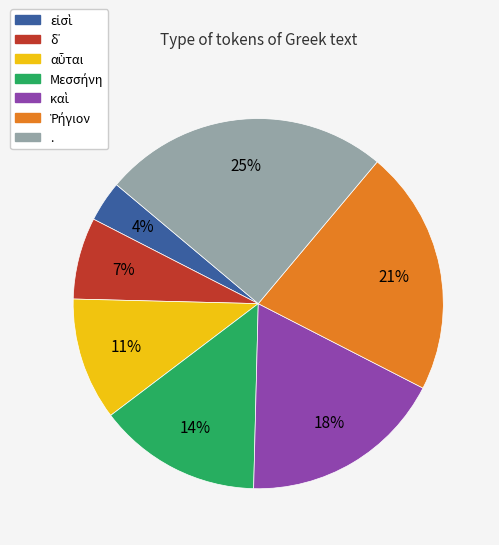

To the nearest percent, what is the difference between the largest and smallest slice percentages?

21%